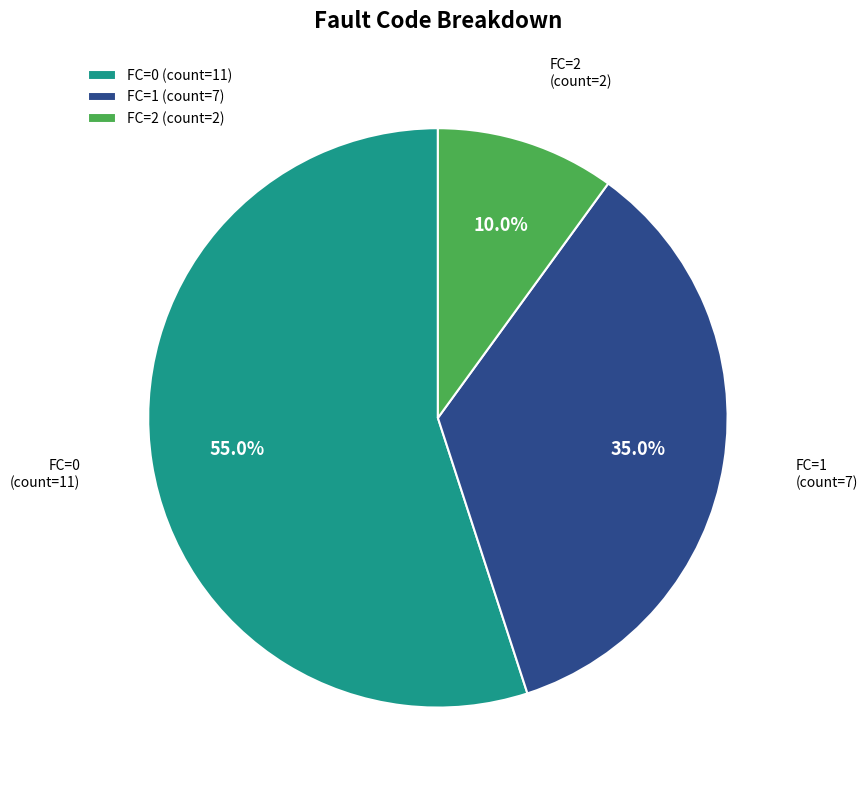

What is the ratio of the value at FC=1 (count=7) to the value at FC=2 (count=2)?

3.5